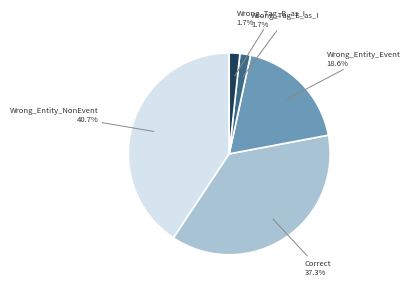

Does any single category account for the majority?

No